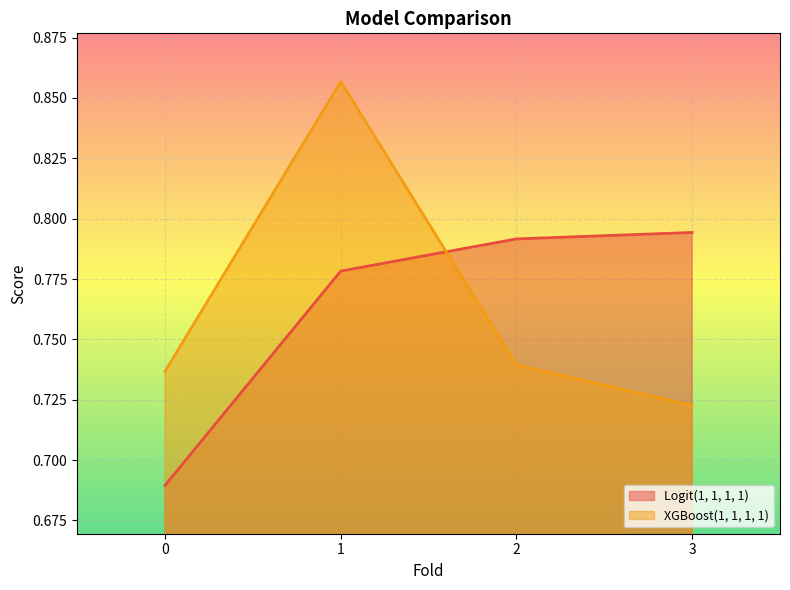

Read the XGBoost(1, 1, 1, 1) value at 0.

0.7